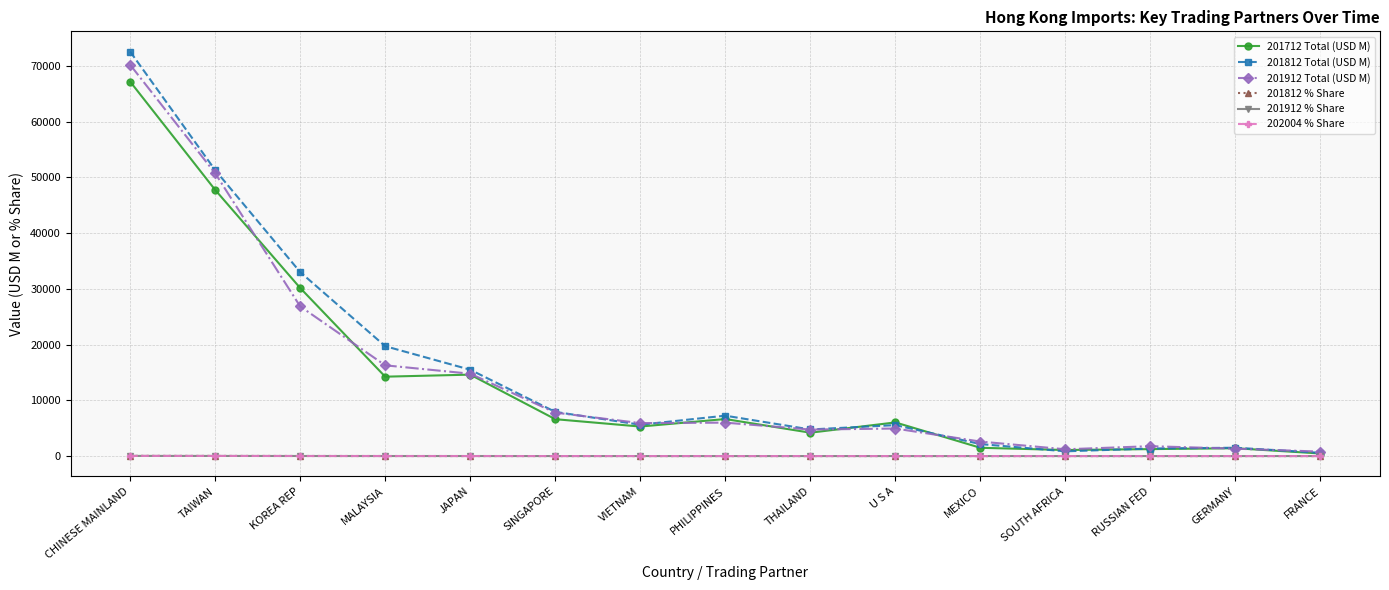

The value of 201912 Total (USD M) at TAIWAN is 50742.2. True or false?

True